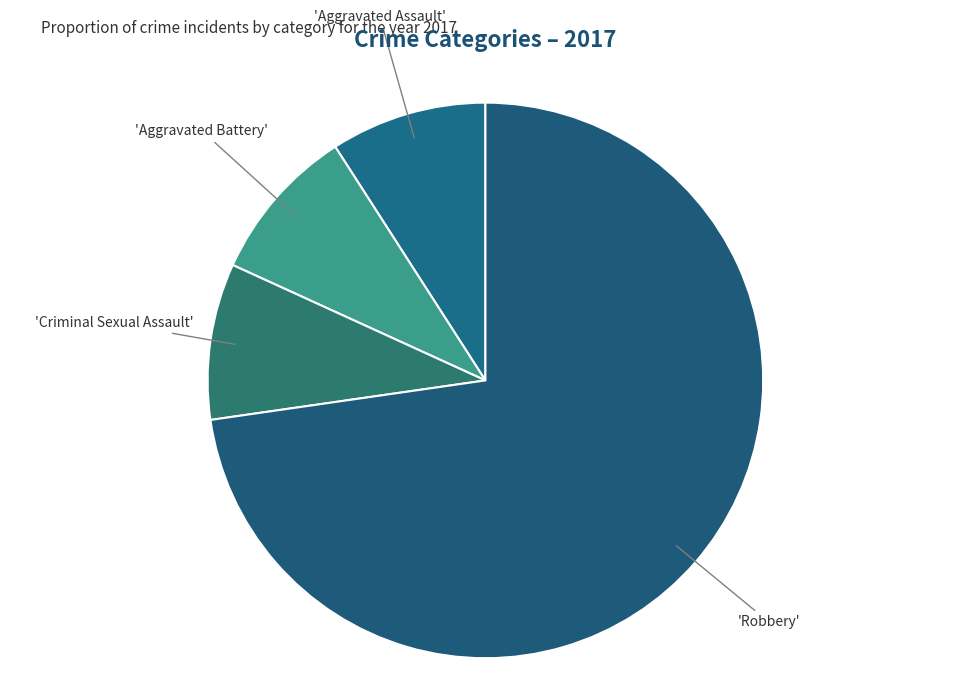

Which category has the smallest portion of the pie?

Aggravated Assault